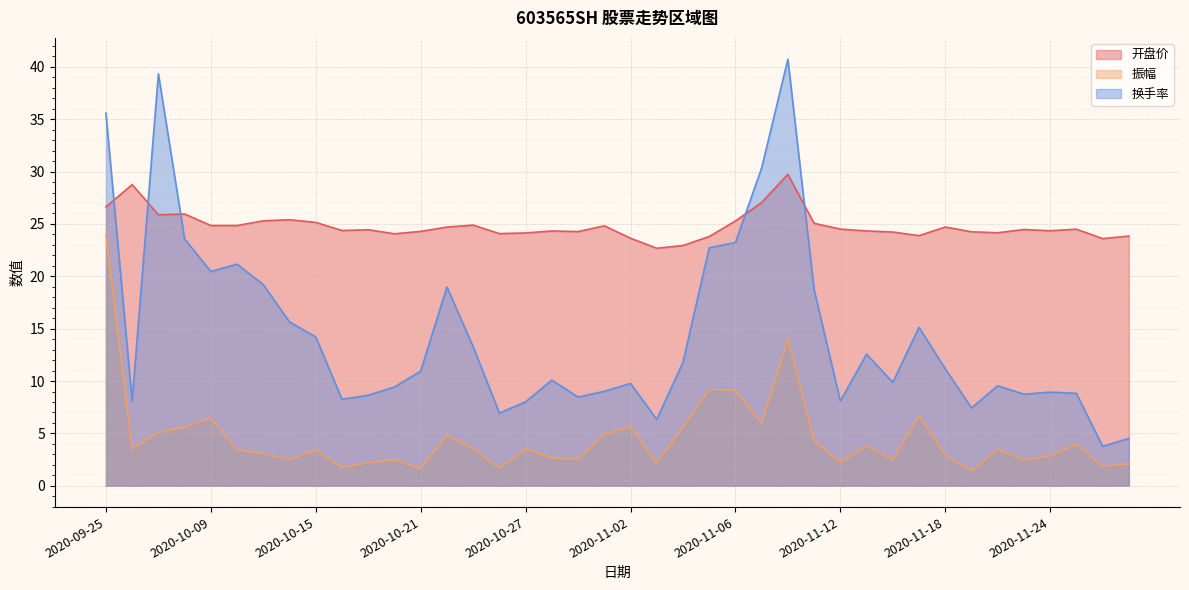

Rank the series by their maximum value, from lowest to highest.

振幅, 开盘价, 换手率